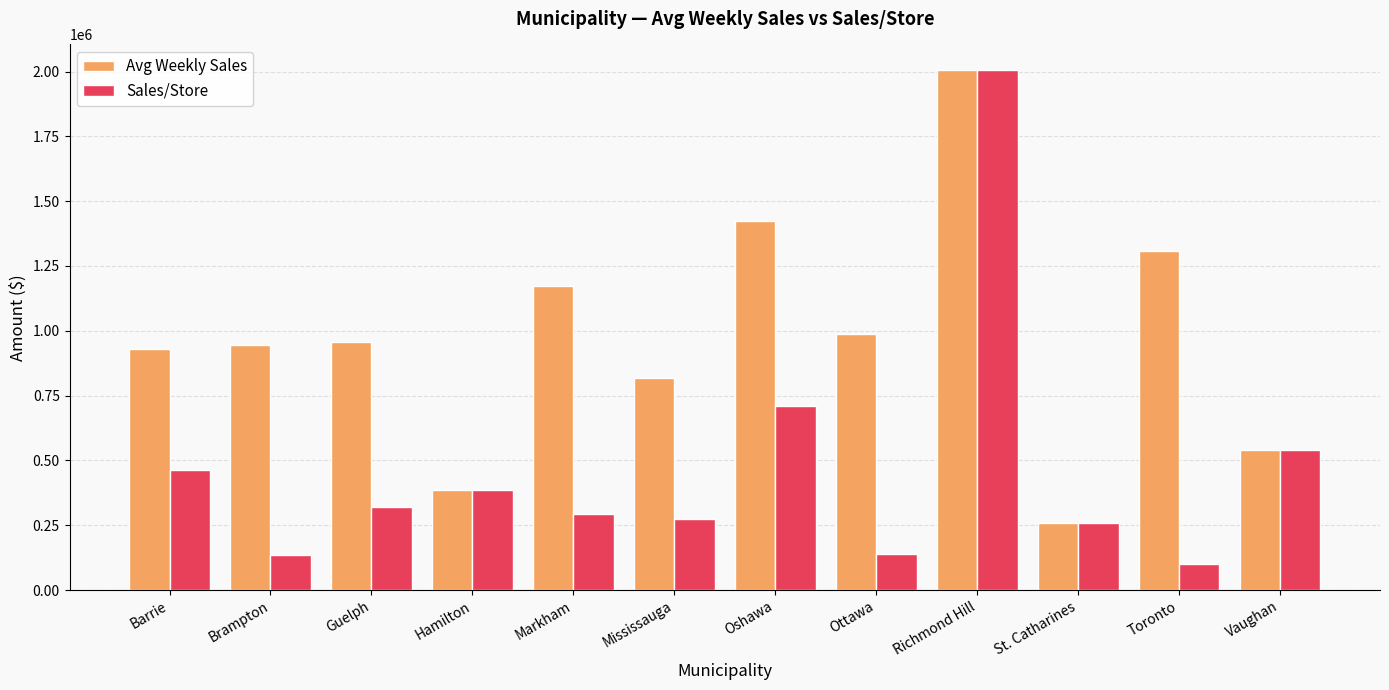

Rank the series by their average value, from highest to lowest.

Avg Weekly Sales, Sales/Store